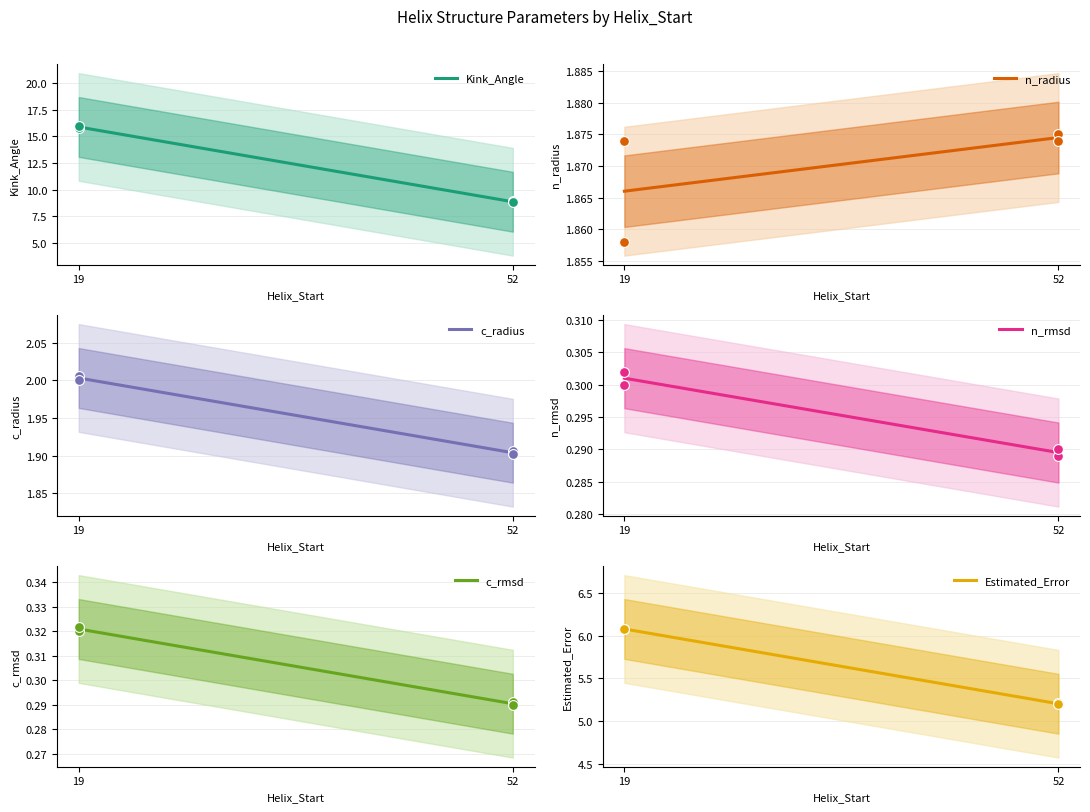

What is the total value across all series at 19?

26.3